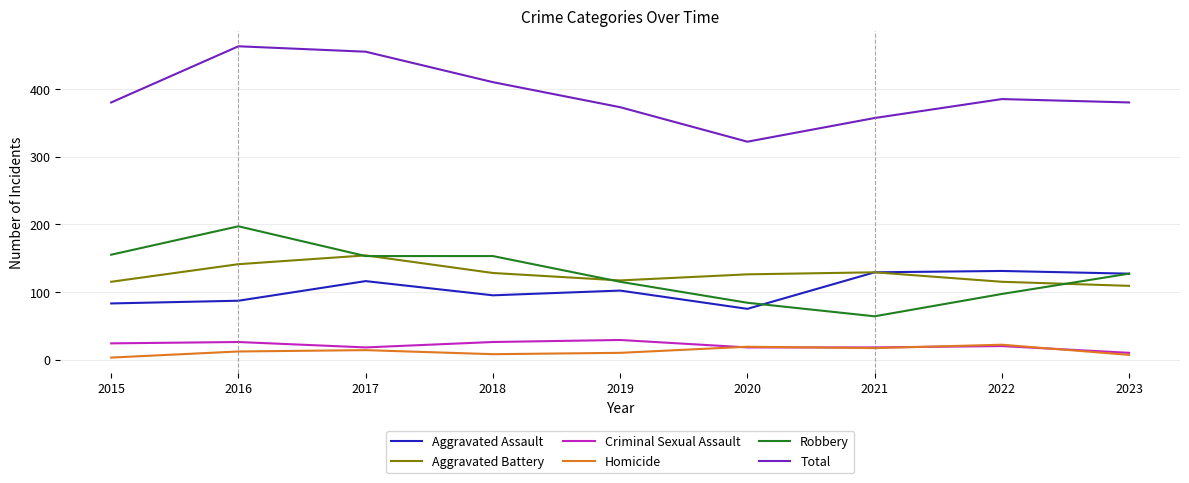

What is the maximum value for Robbery?

197